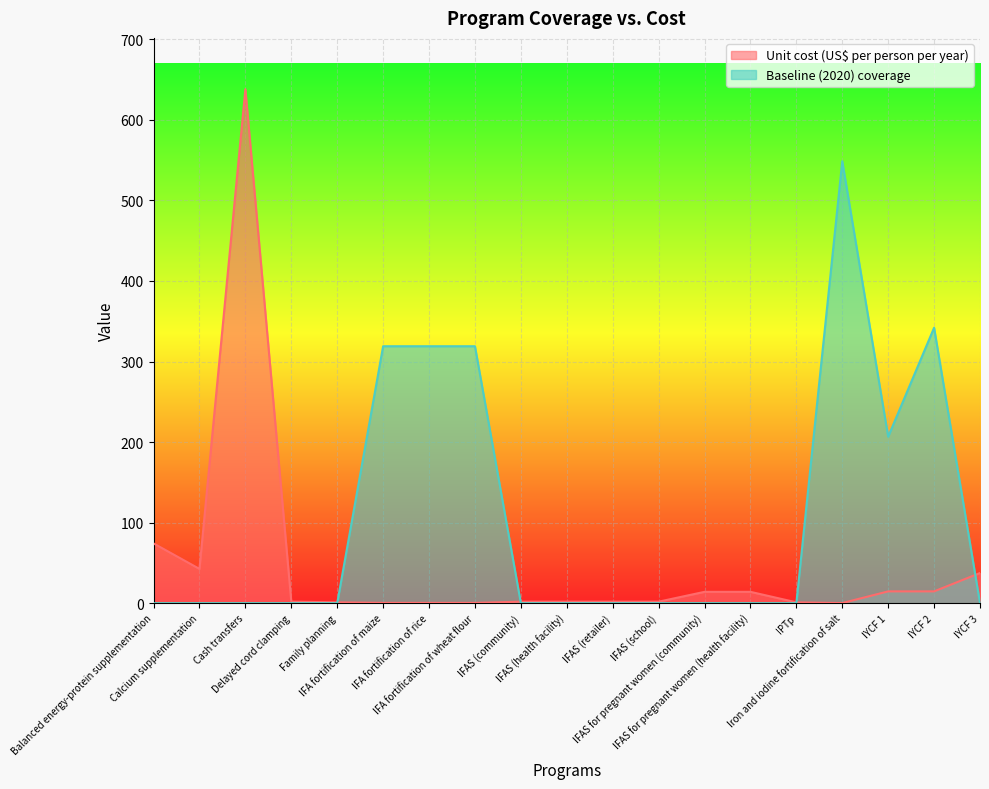

What is the greatest value displayed?

638.0